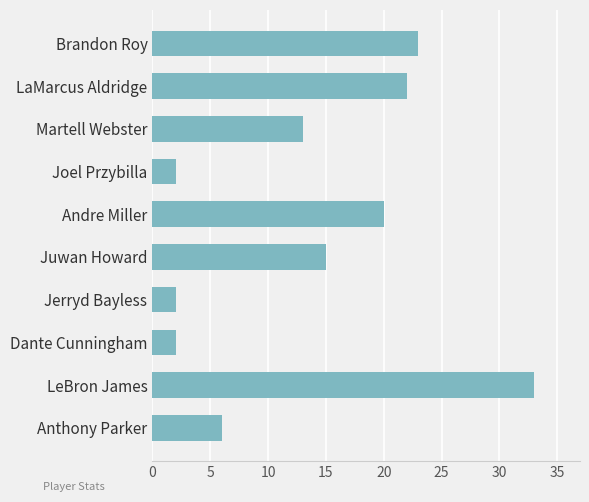

What is the difference between the second highest and minimum values?

21